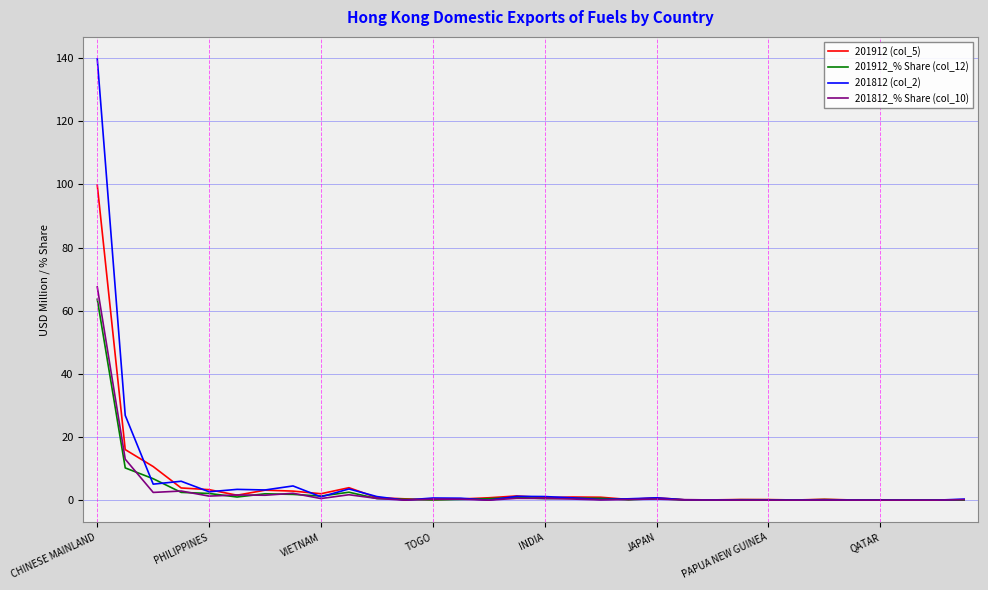

What is the highest value of the 201912 (col_5) series?

99.8